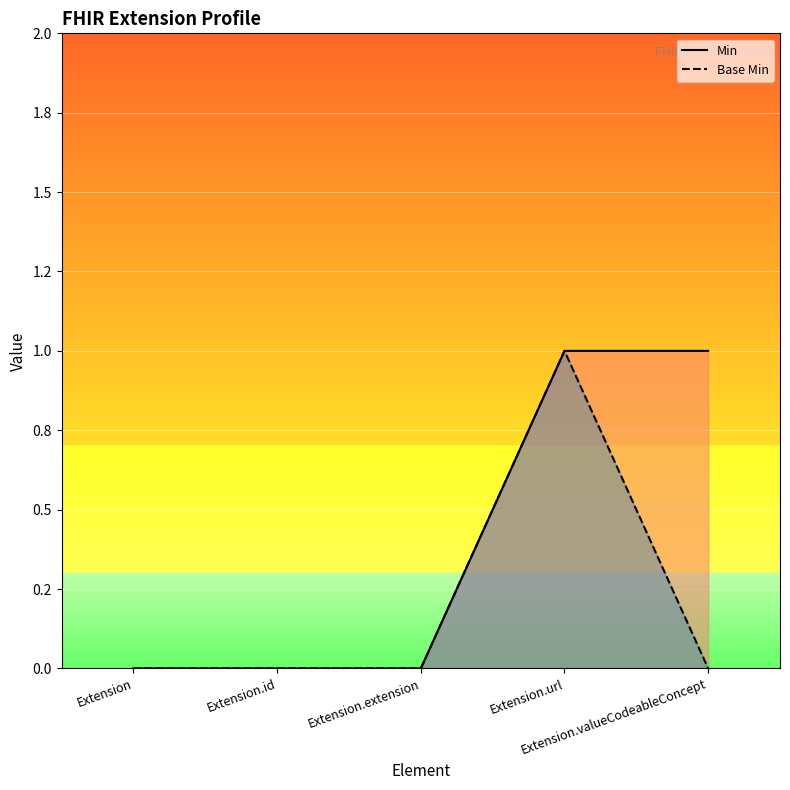

Between Extension.id and Extension.url, which series saw the biggest shift?

Min